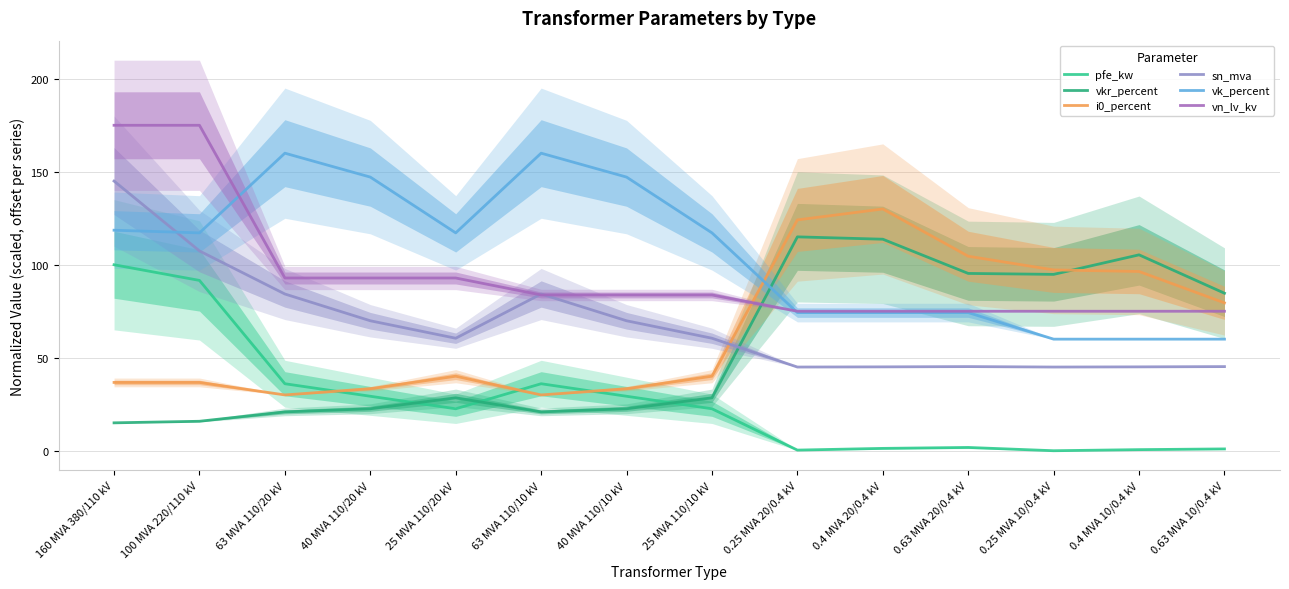

What are all the series names shown in the legend?

pfe_kw, vkr_percent, i0_percent, sn_mva, vk_percent, vn_lv_kv